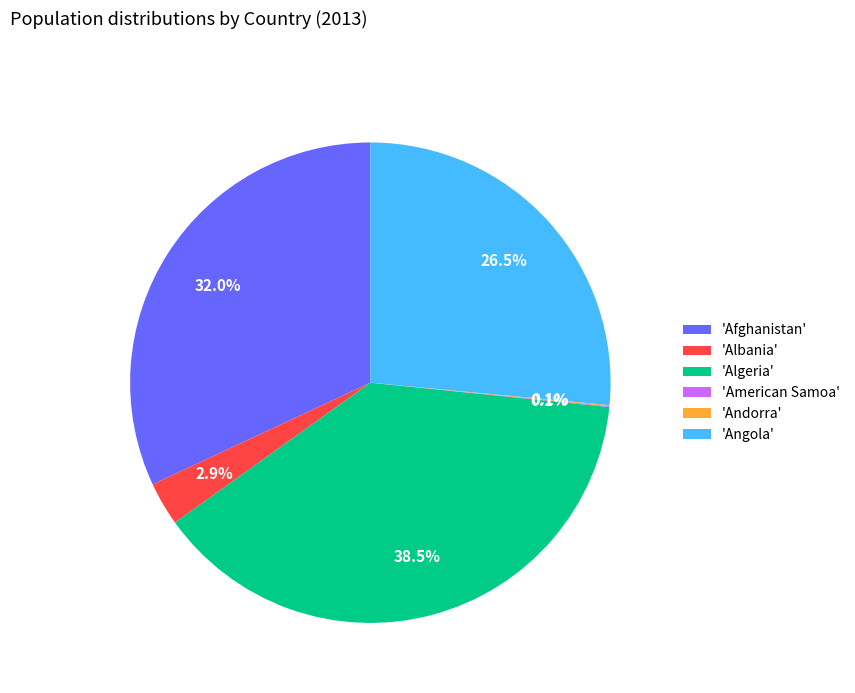

What percentage is NOT represented by 'Angola'?

73.5%